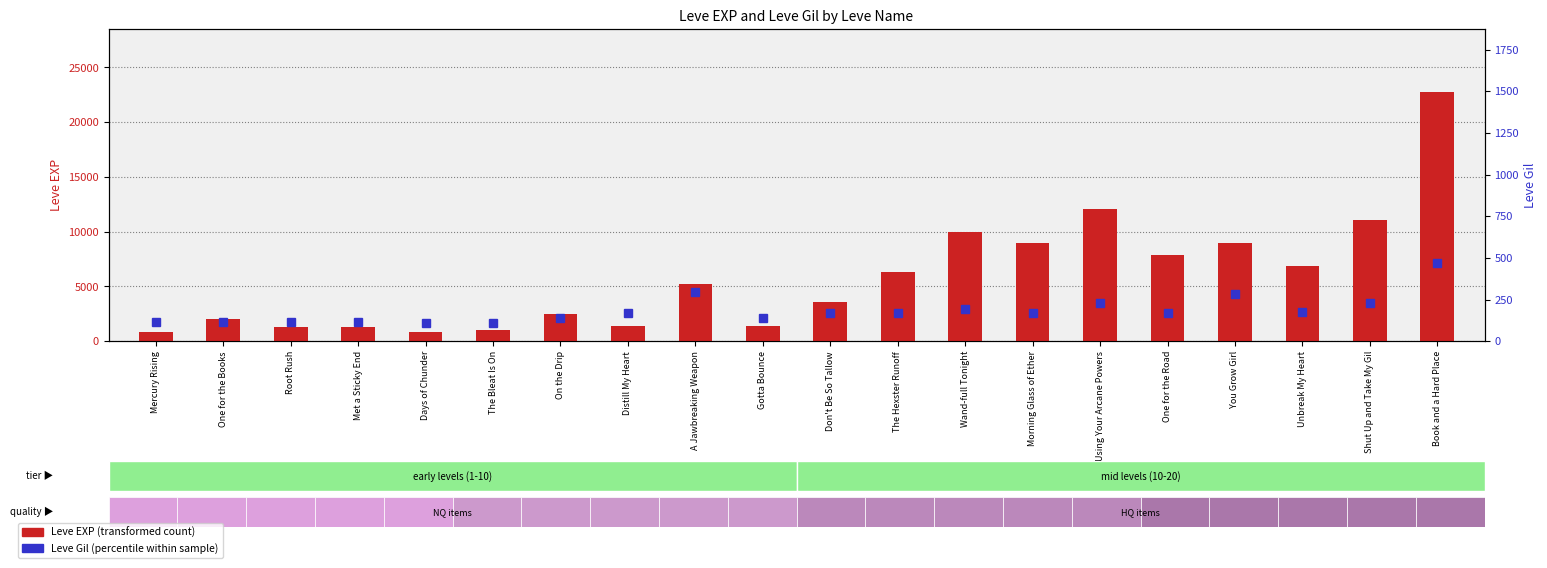

Rank the categories by Leve Gil value from lowest to highest.

Days of Chunder, The Bleat Is On, Mercury Rising, One for the Books, Root Rush, Met a Sticky End, On the Drip, Gotta Bounce, One for the Road, Distill My Heart, The Hexster Runoff, Morning Glass of Ether, Don't Be So Tallow, Unbreak My Heart, Wand-full Tonight, Using Your Arcane Powers, Shut Up and Take My Gil, You Grow Girl, A Jawbreaking Weapon, Book and a Hard Place